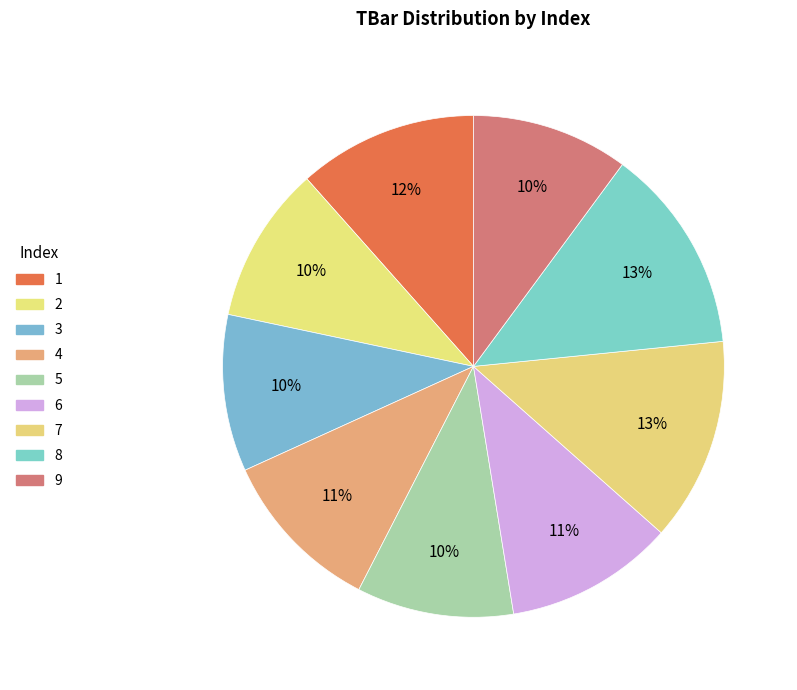

How many slices are in this pie chart?

9